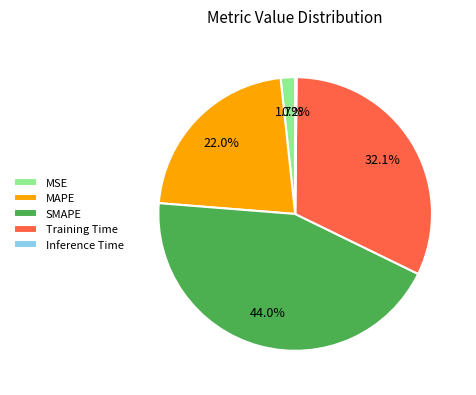

What percentage is NOT represented by SMAPE?

56.0%